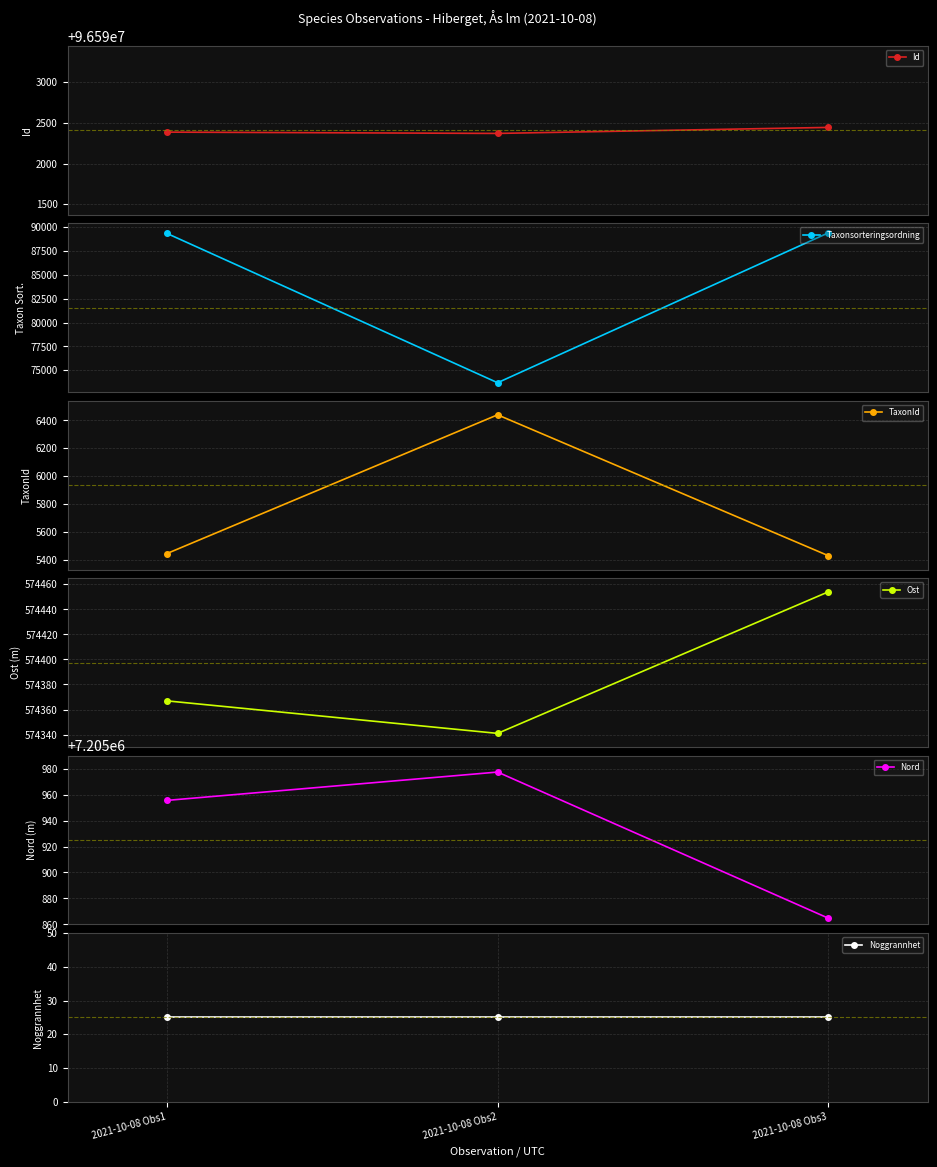

How many values in the Nord series are below 7205955?

1